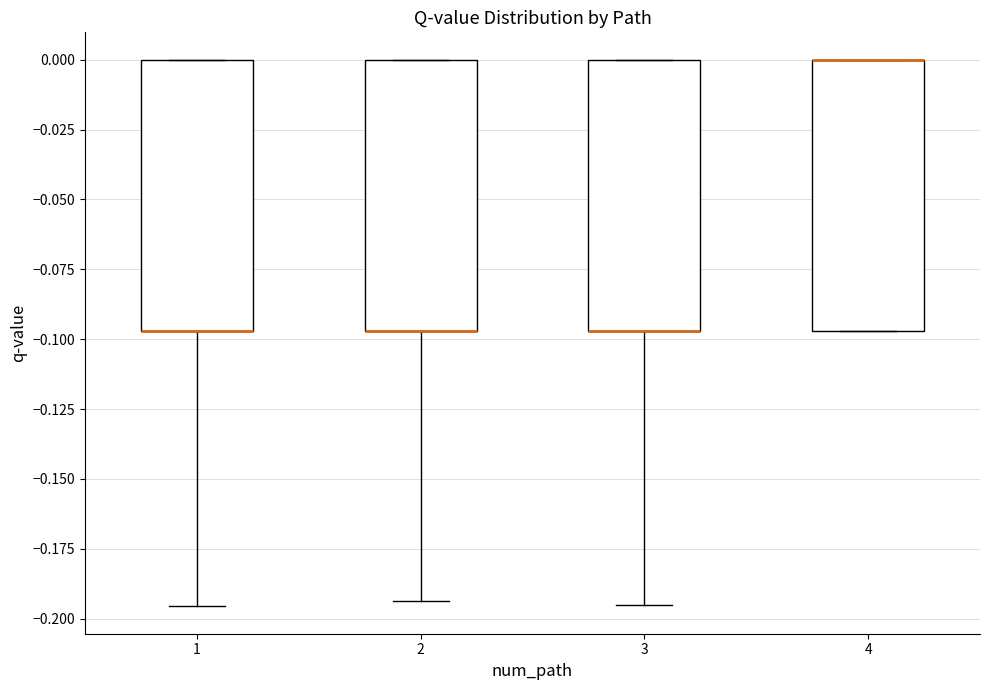

Reading left to right, read every box against the y-axis: the position of its median line, the range the box covers, and the ends of its whiskers. The values are not printed on the chart, so give them approximately, as read against the axis.

1: median -0.095 (drawn on the box's lower edge), box -0.095 to 0.000, whiskers -0.195 to 0.000
2: median -0.095 (drawn on the box's lower edge), box -0.095 to 0.000, whiskers -0.195 to 0.000
3: median -0.095 (drawn on the box's lower edge), box -0.095 to 0.000, whiskers -0.195 to 0.000
4: median 0.000 (drawn on the box's upper edge), box -0.095 to 0.000, whiskers -0.095 to 0.000